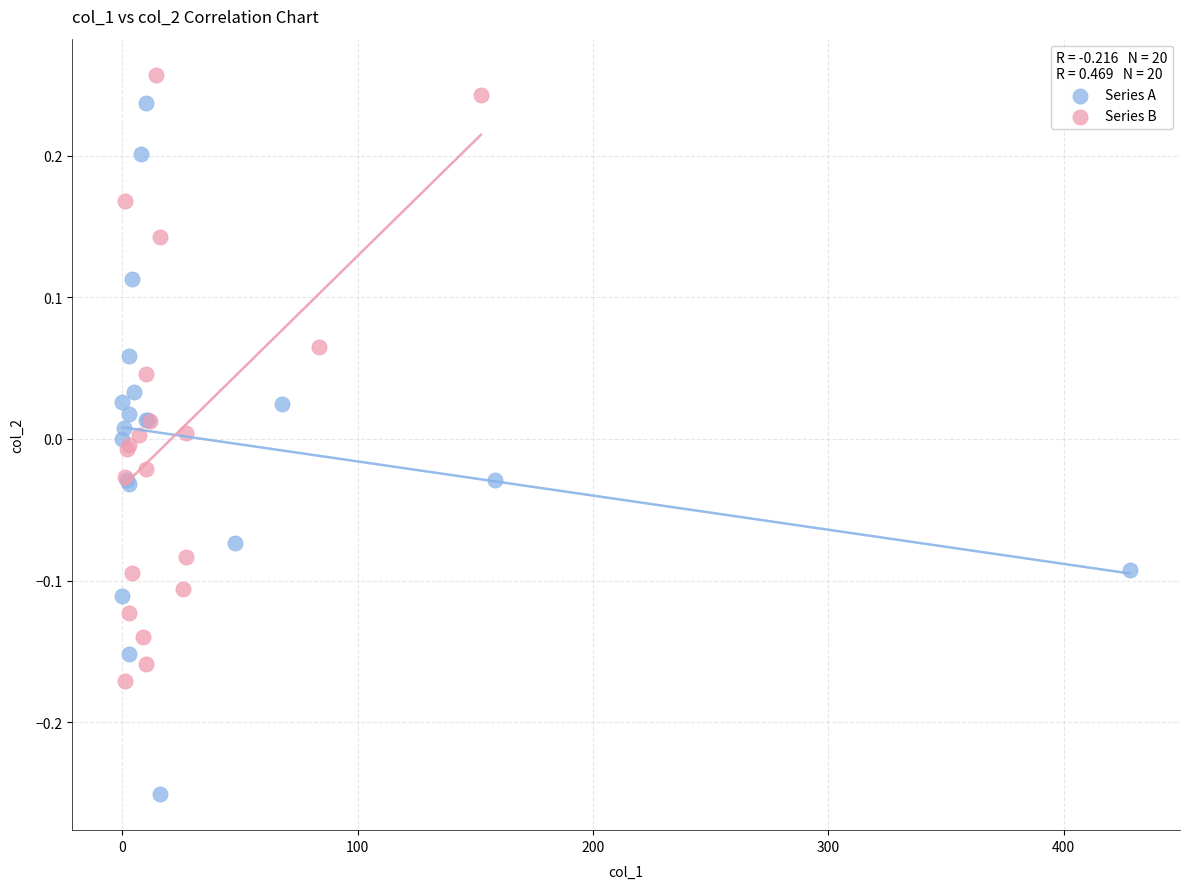

Which series has the largest Y range (max minus min)?

Series A